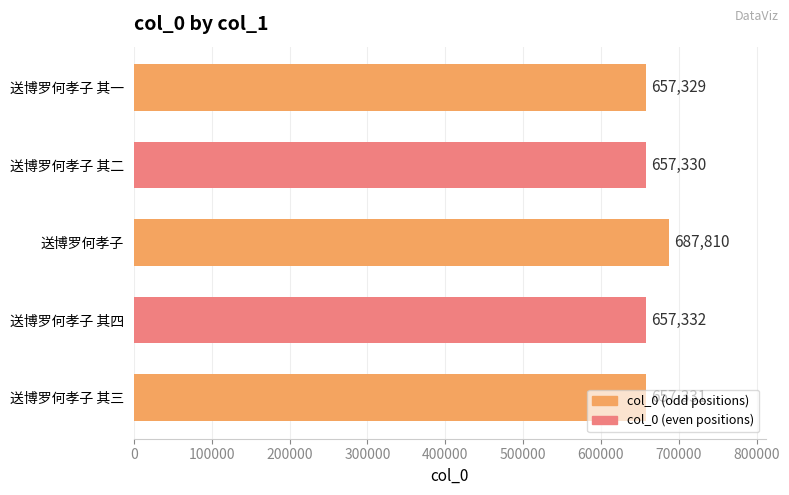

What is the maximum value shown in the chart?

687810